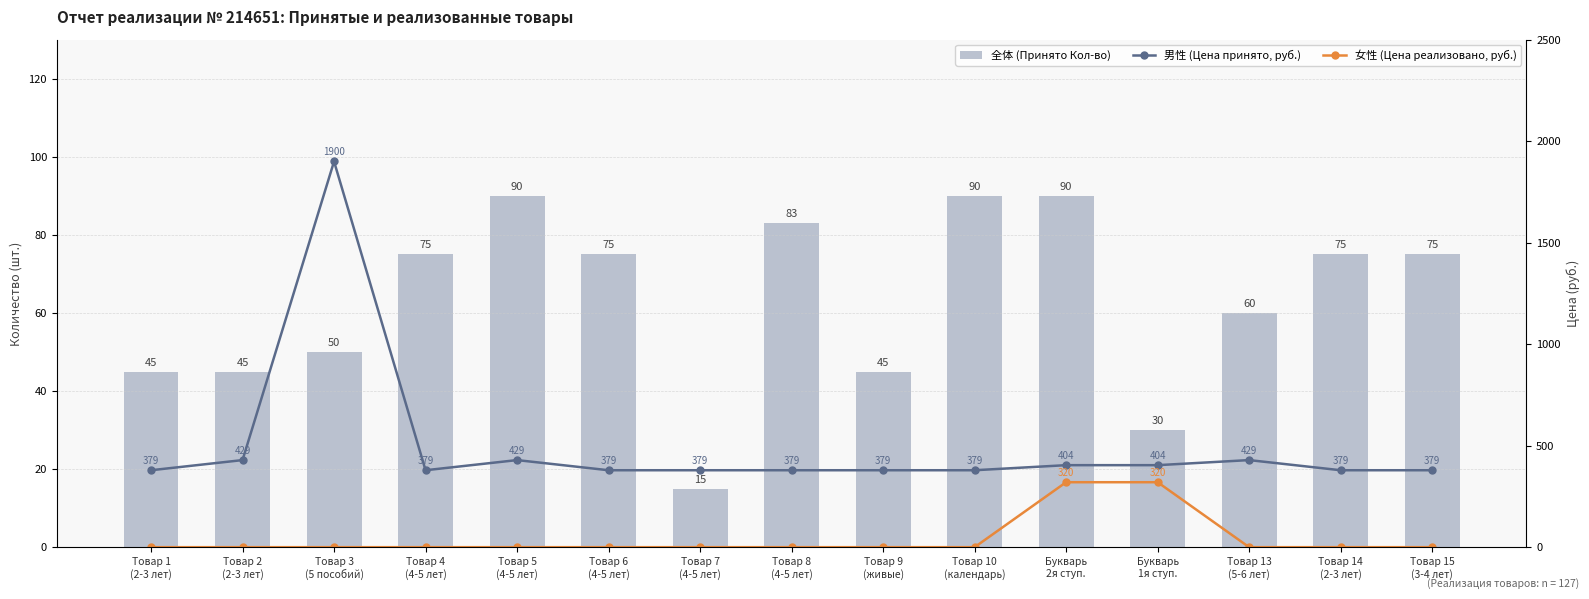

What is the label of the 15th bar from the right?

Товар 1
(2-3 лет)